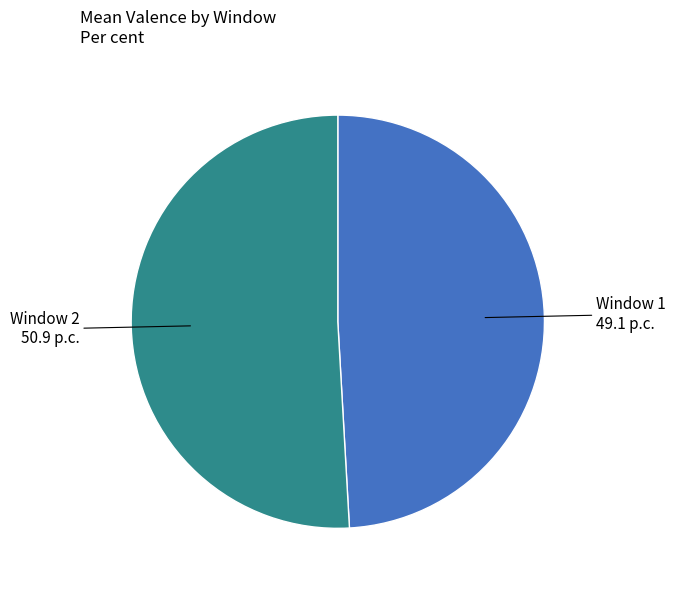

How many segments does this pie chart have?

2